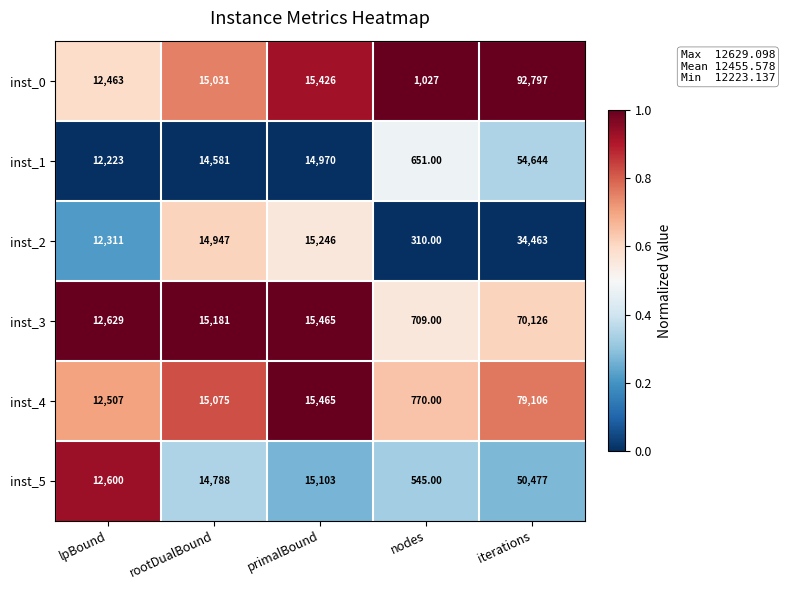

What is the average value of the inst_3 series?

22822